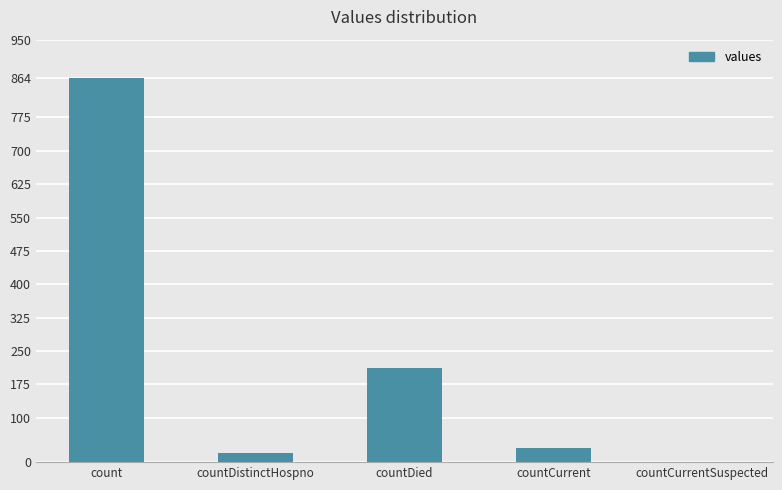

Reading left to right, transcribe all the data shown in this chart.

count=864	countDistinctHospno=21	countDied=212	countCurrent=32	countCurrentSuspected=0